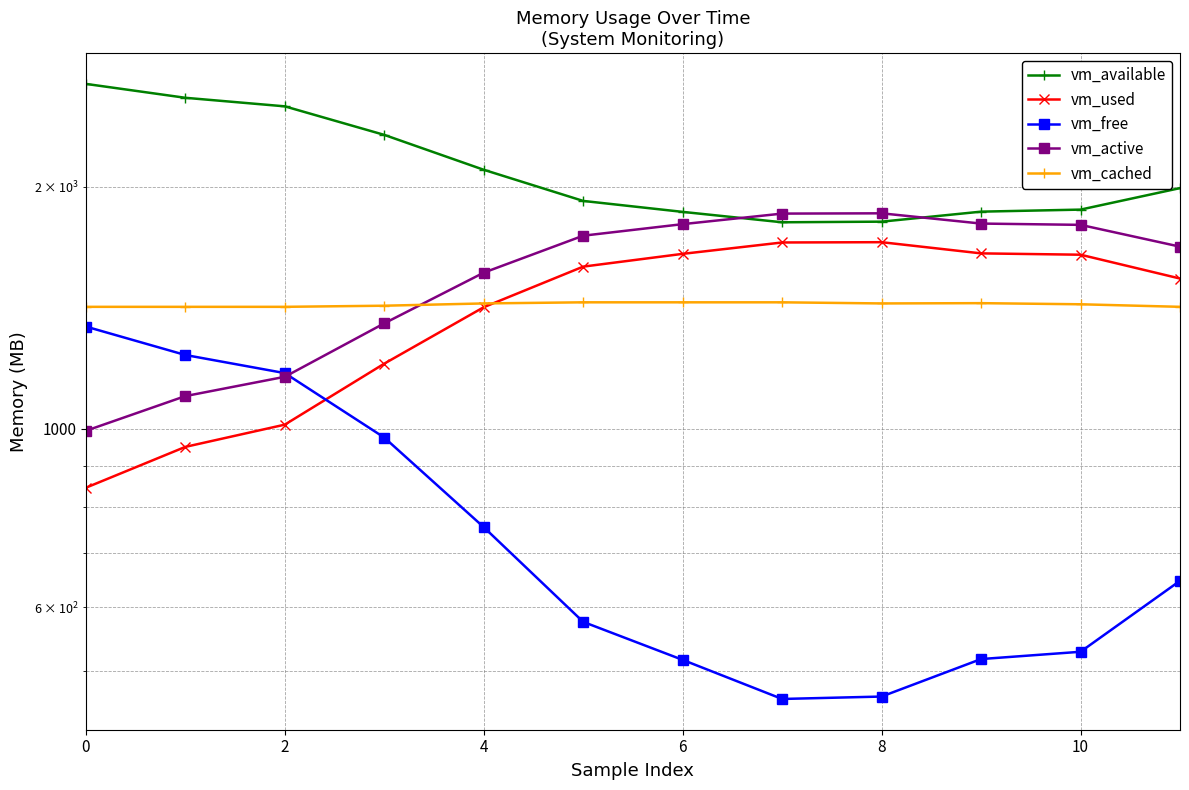

True or false: vm_available has more than 1 points higher than both neighbors.

False